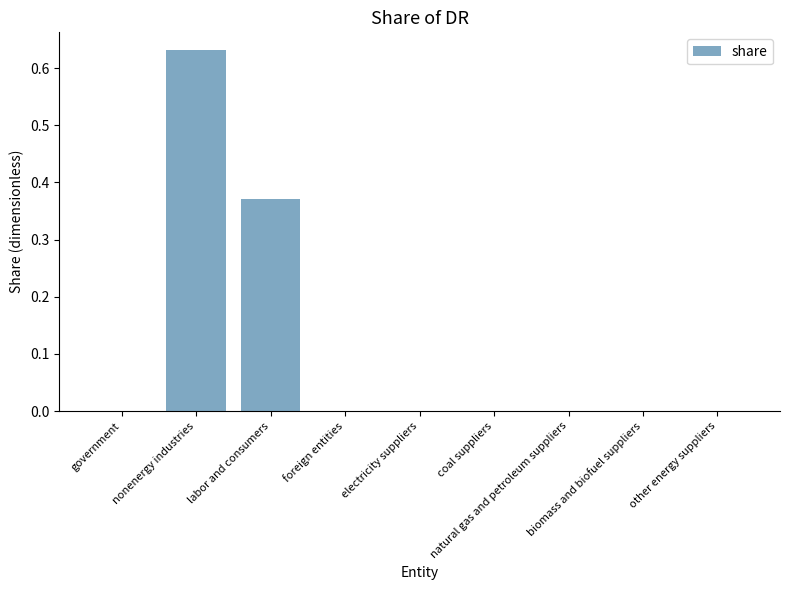

What is the label of the 1st bar from the right?

other energy suppliers